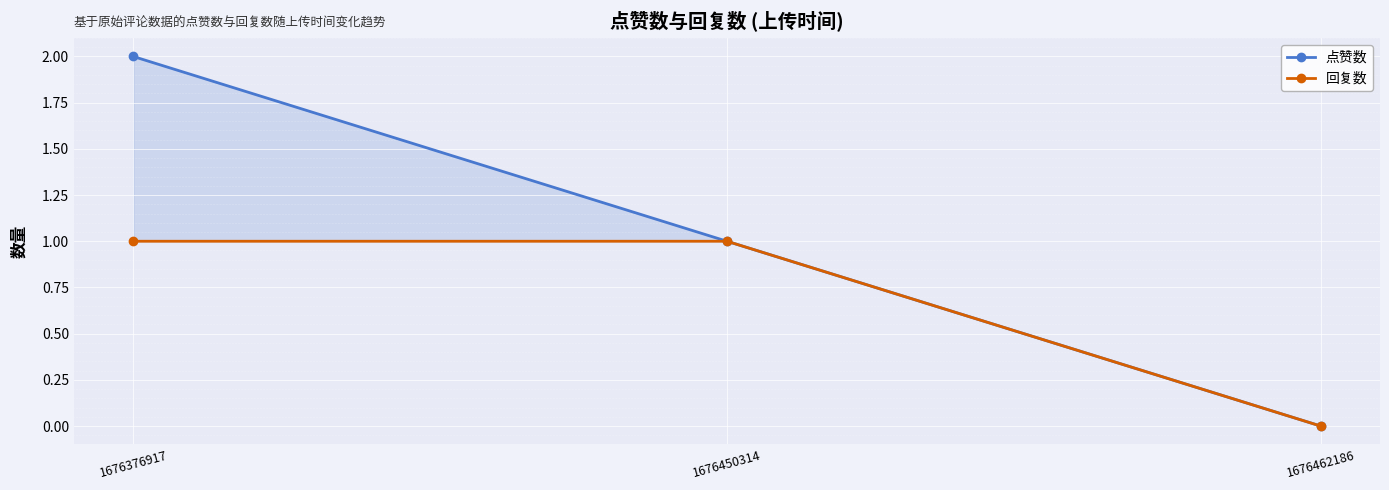

Reading left to right, list all the values displayed in this chart.

点赞数: 2	1	0
回复数: 1	1	0